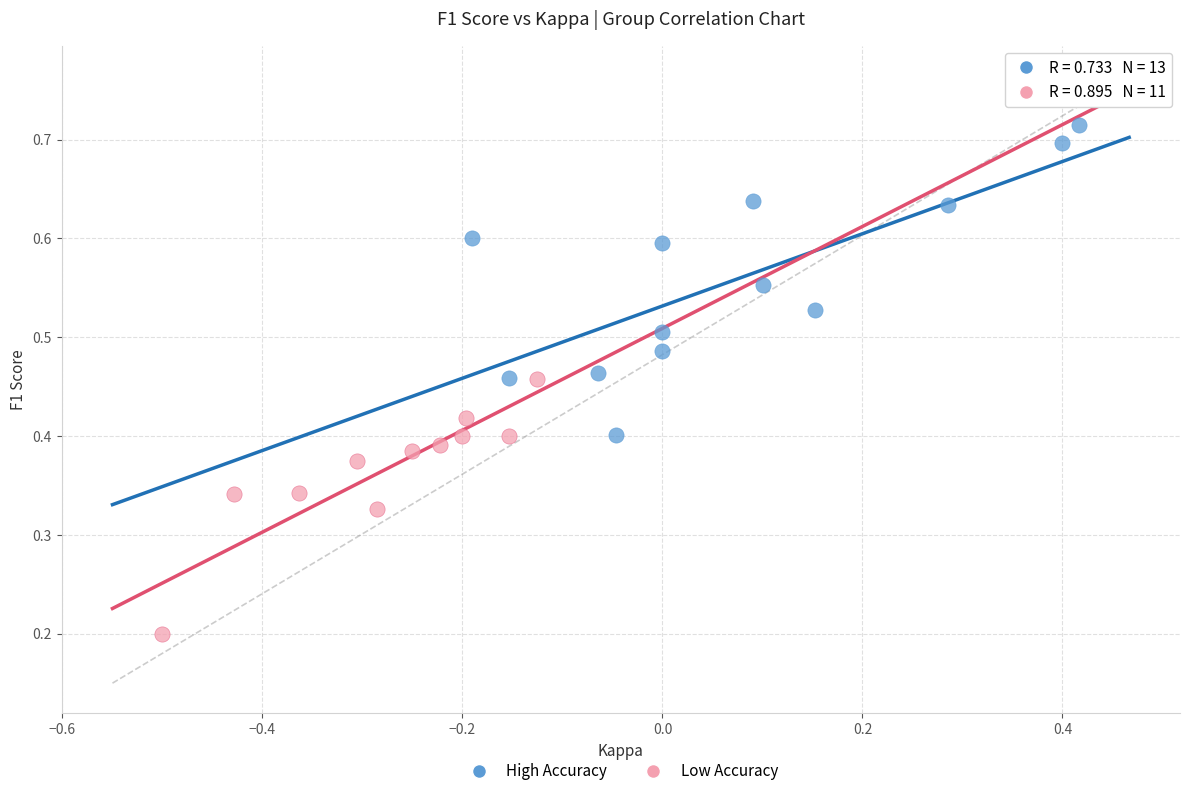

What are all the series names shown in the legend?

High Accuracy, Low Accuracy